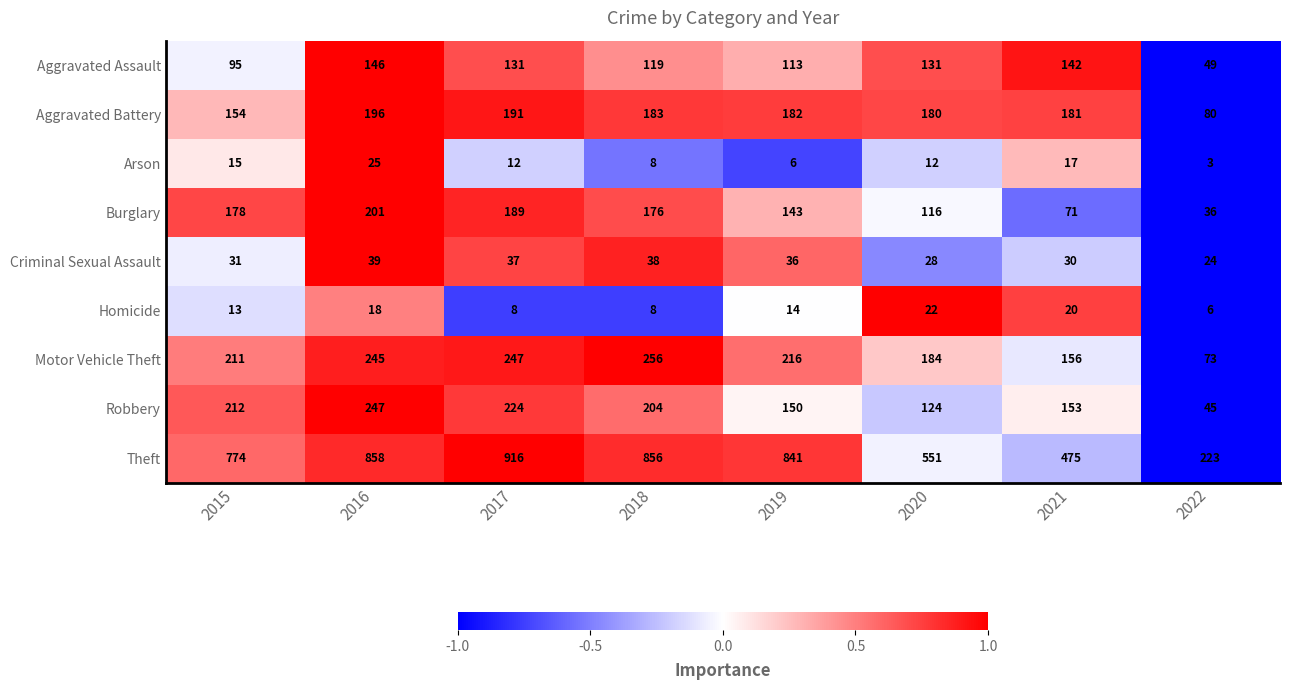

True or false: Arson has a value of 25 at 2016.

True